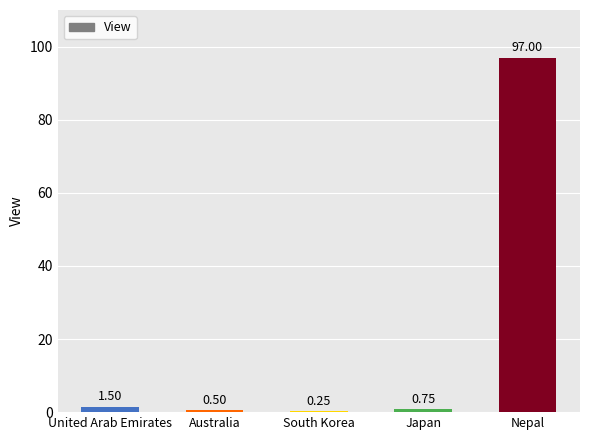

What is the average value?

20.0